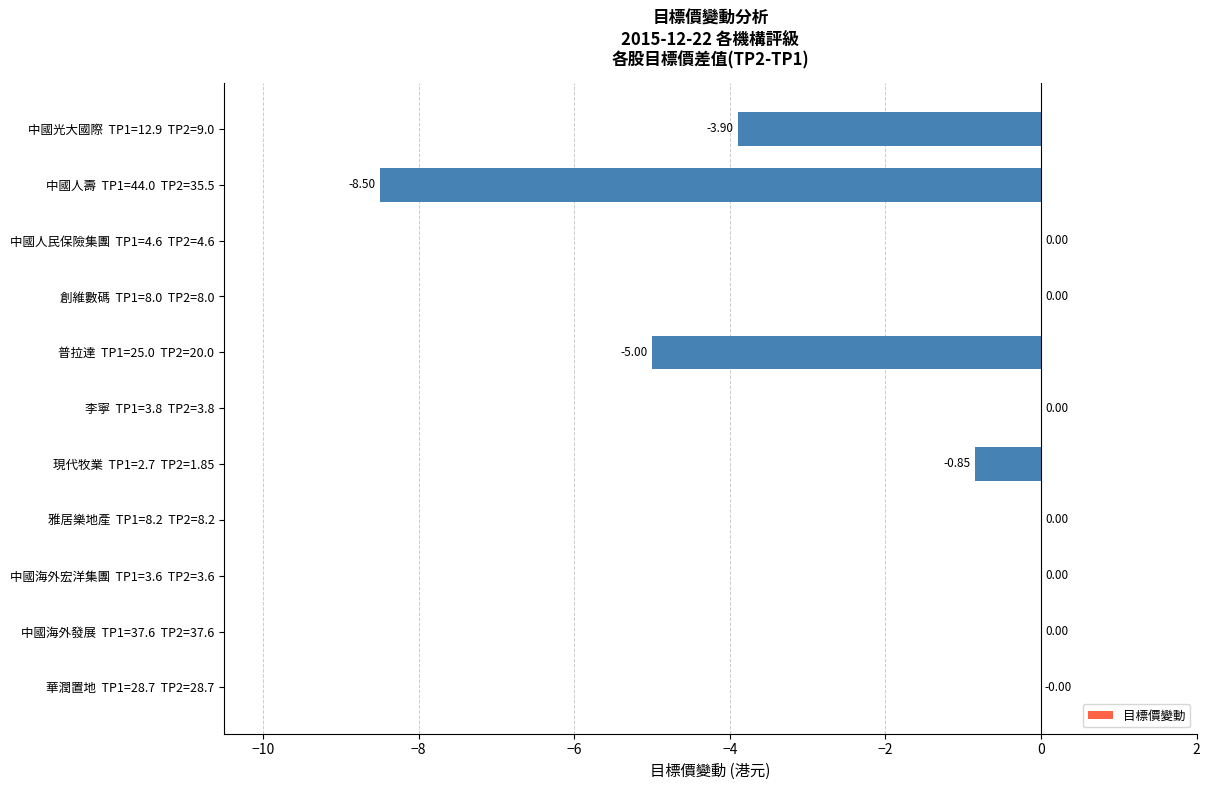

Count the number of categories in the chart.

11